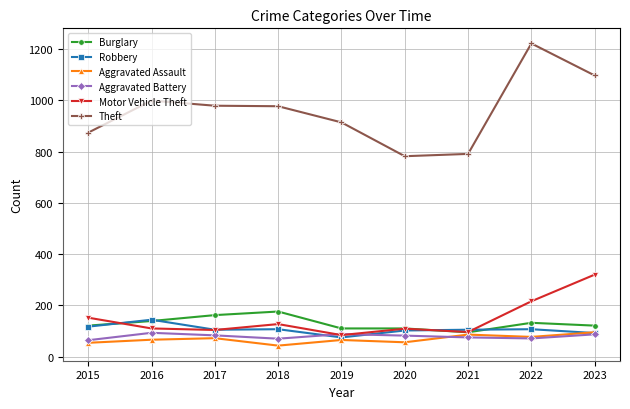

The value of Motor Vehicle Theft at 2017 is 47. True or false?

False